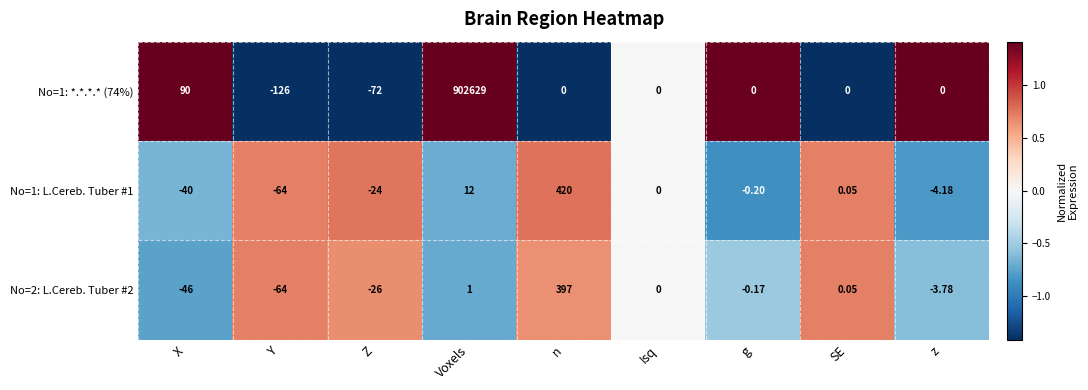

At which category is the sum across all series the highest?

Voxels